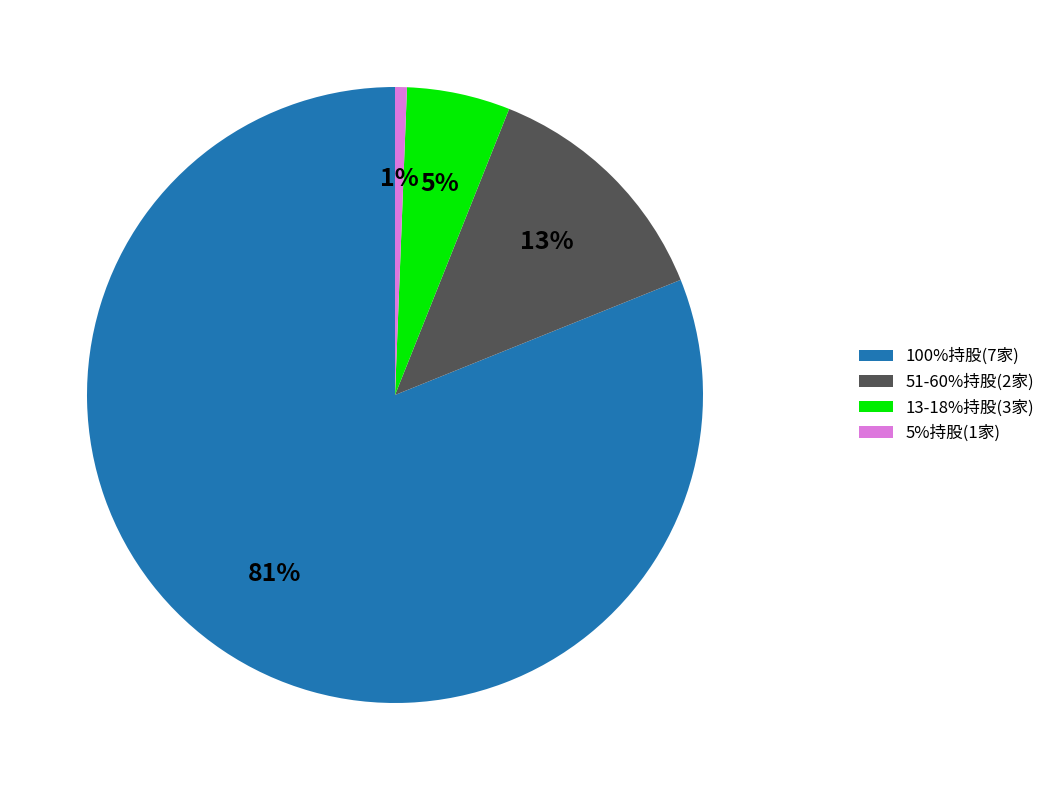

Which has a higher value, 13-18%持股(3家) or 5%持股(1家)?

13-18%持股(3家)